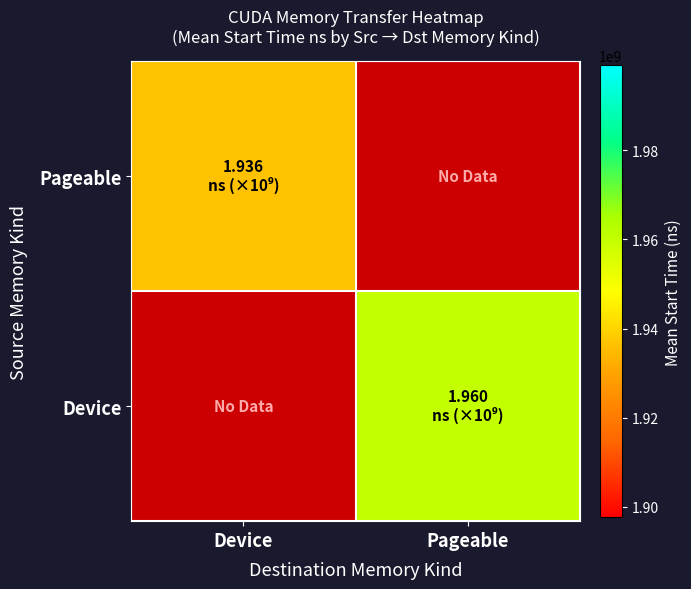

What is the greatest value displayed?

1959898214.0